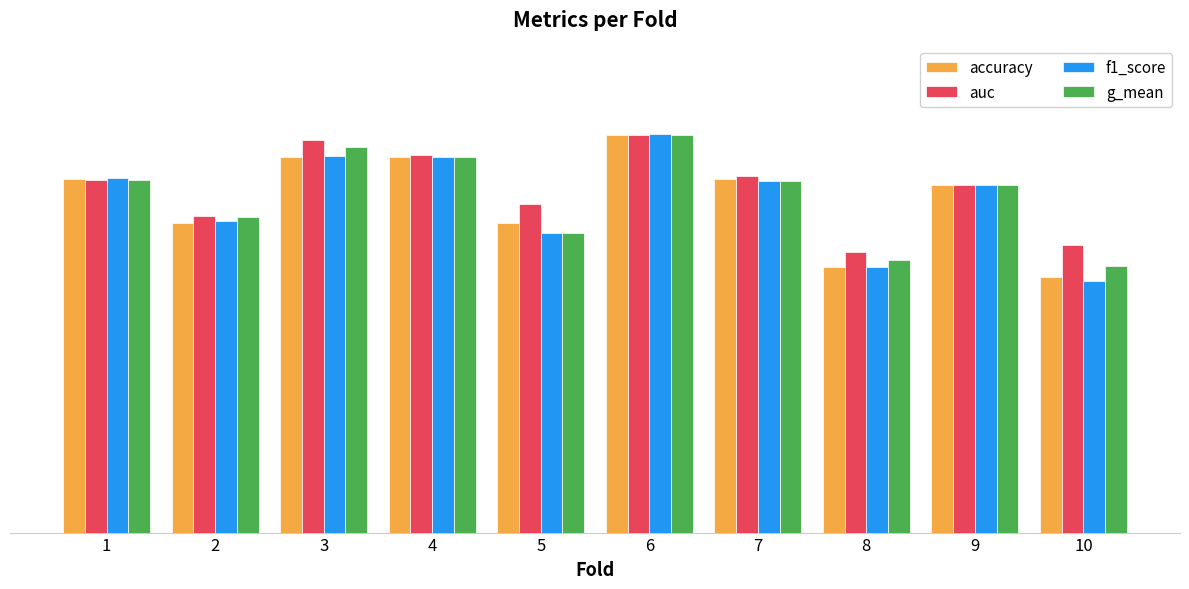

The value of auc at 8 is 0.4. True or false?

False